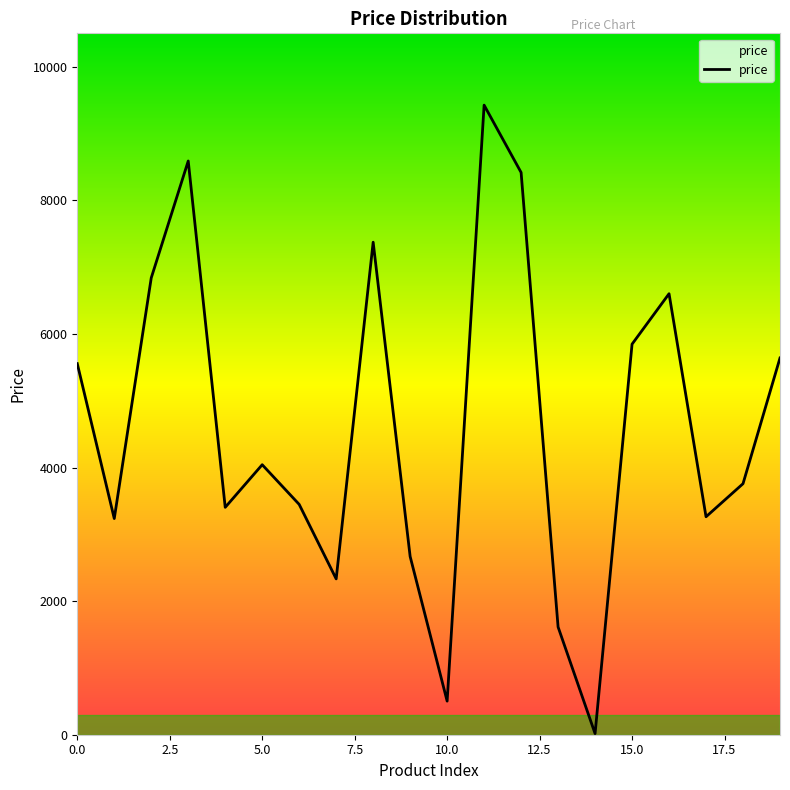

What is the minimum value shown in the chart?

17